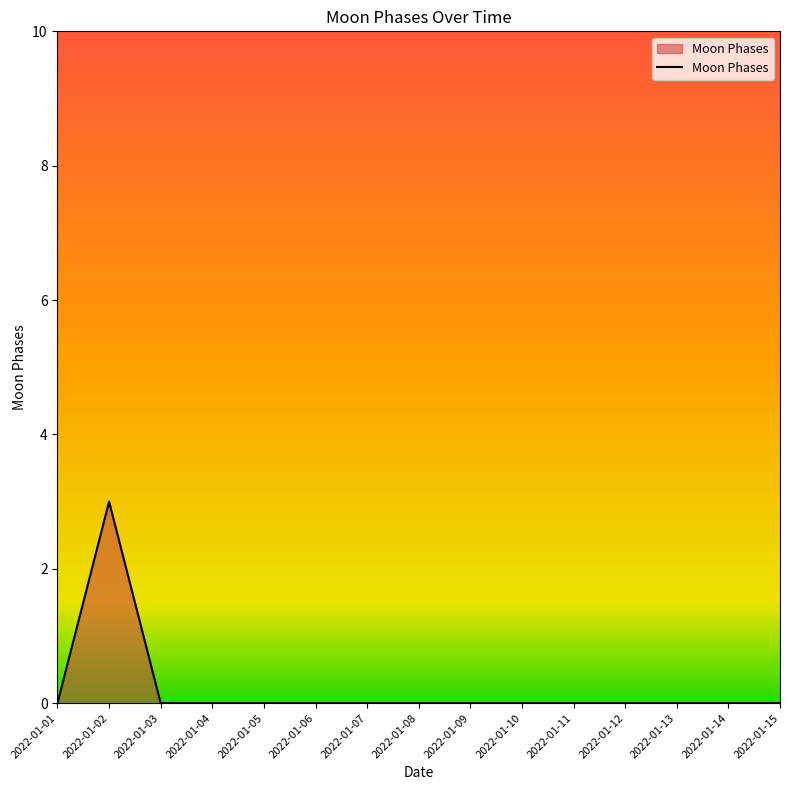

Reading left to right, list all the values displayed in this chart.

0	3	0	0	0	0	0	0	0	0	0	0	0	0	0